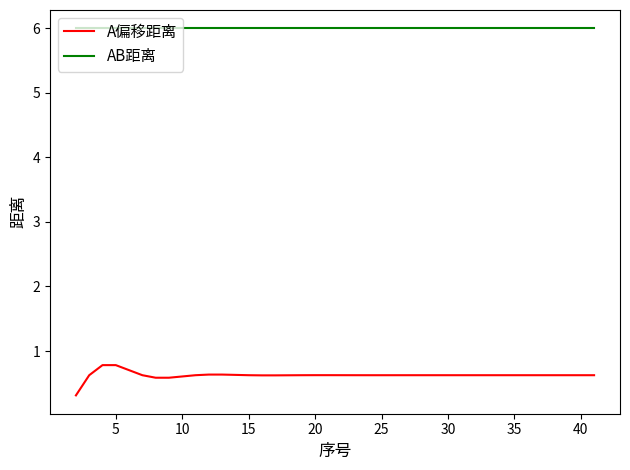

What is the maximum value shown in the chart?

6.0